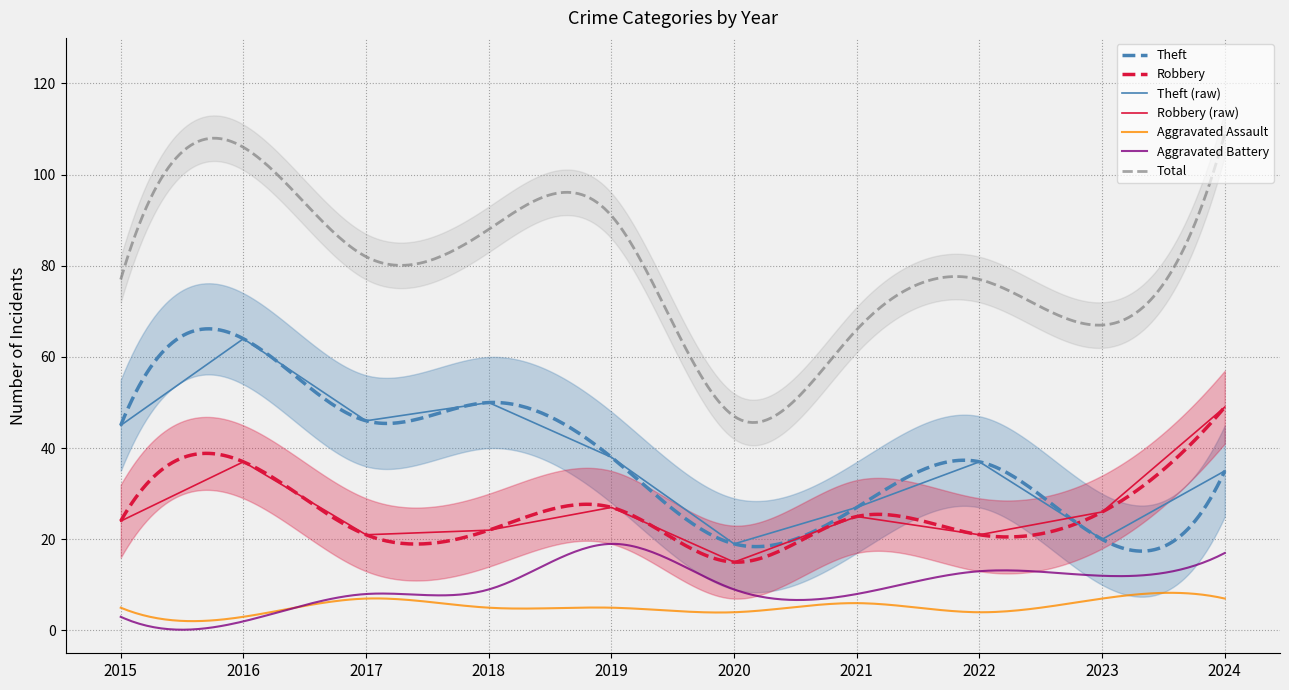

What is the average value of the Robbery series?

25.8